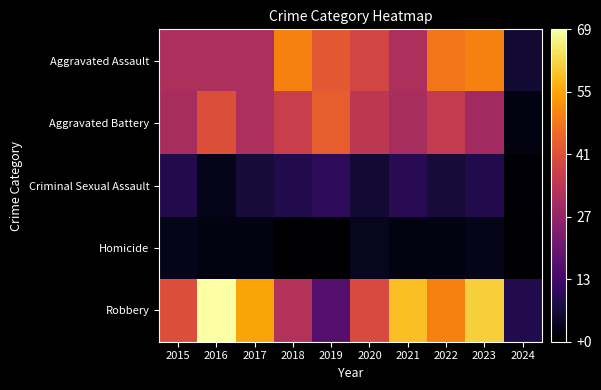

Which series has the widest spread of values?

Robbery